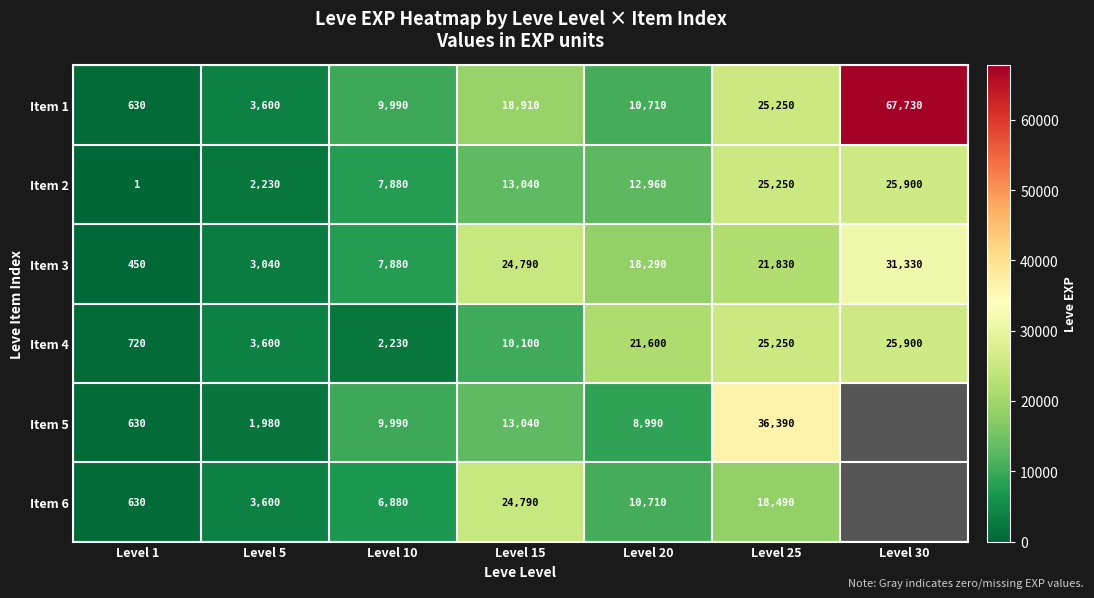

What is the smallest value displayed?

1.0